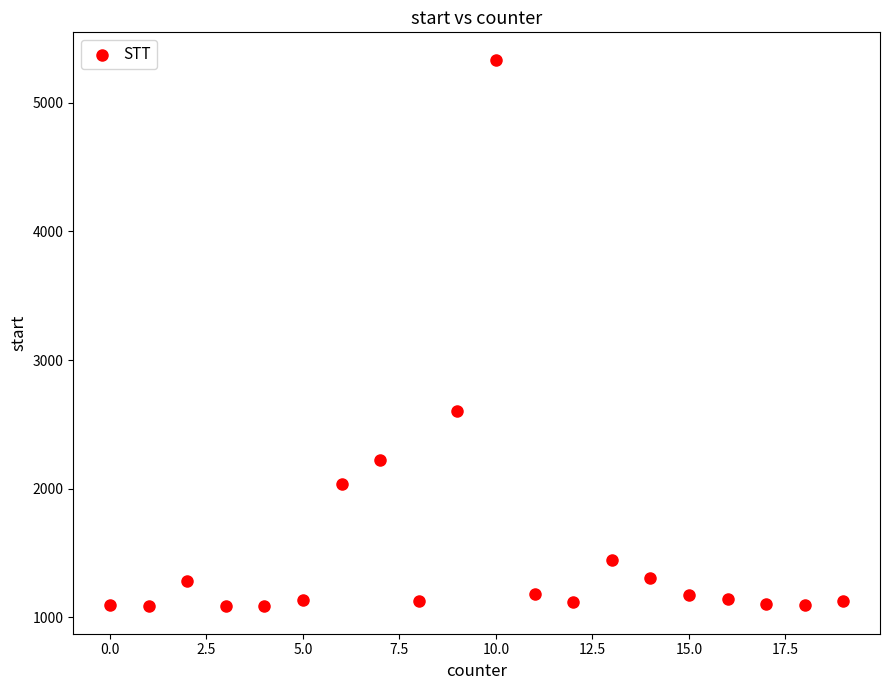

What Y value in the scatter plot is closest to 3210?

2602